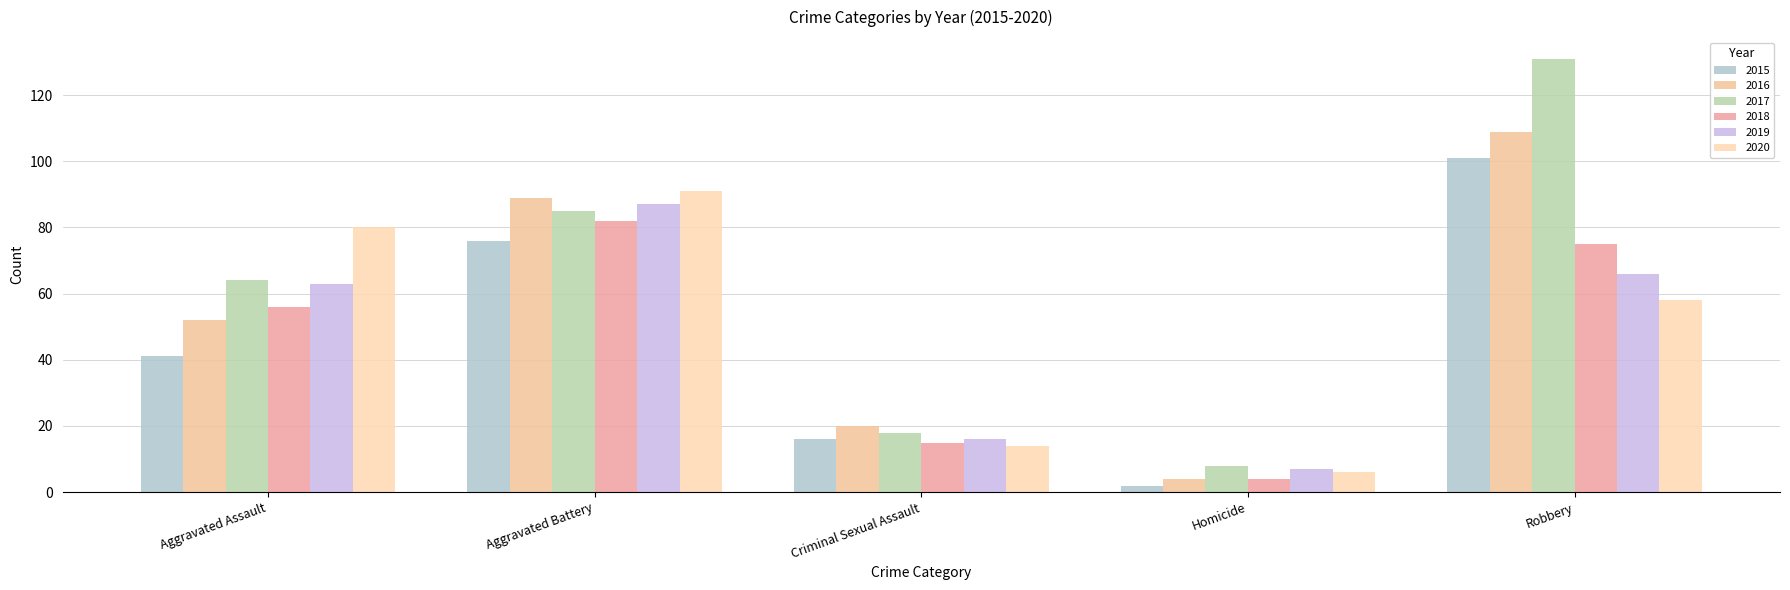

What is the label of the 2nd bar from the left?

Aggravated Battery